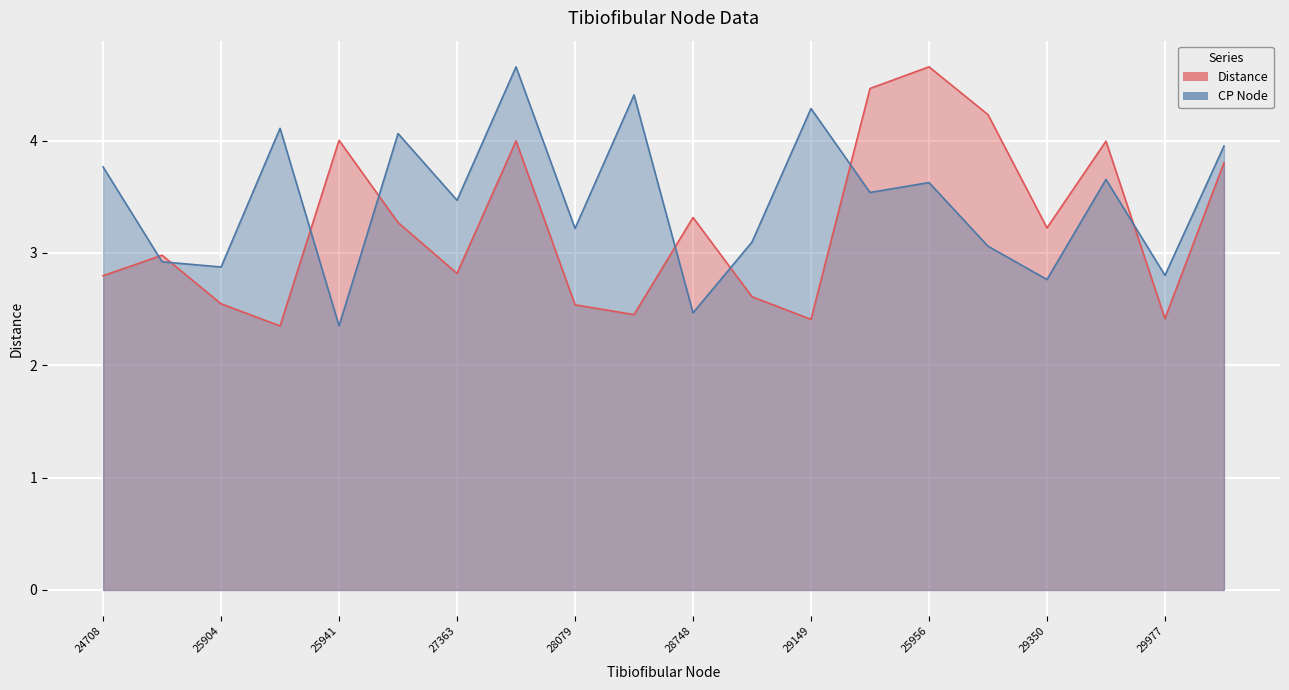

What is the maximum value shown in the chart?

4.7